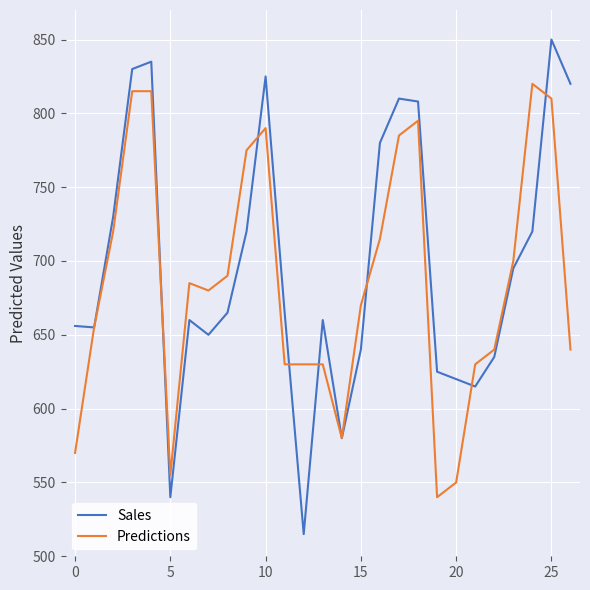

List the series in order of their peak value, highest first.

Sales, Predictions